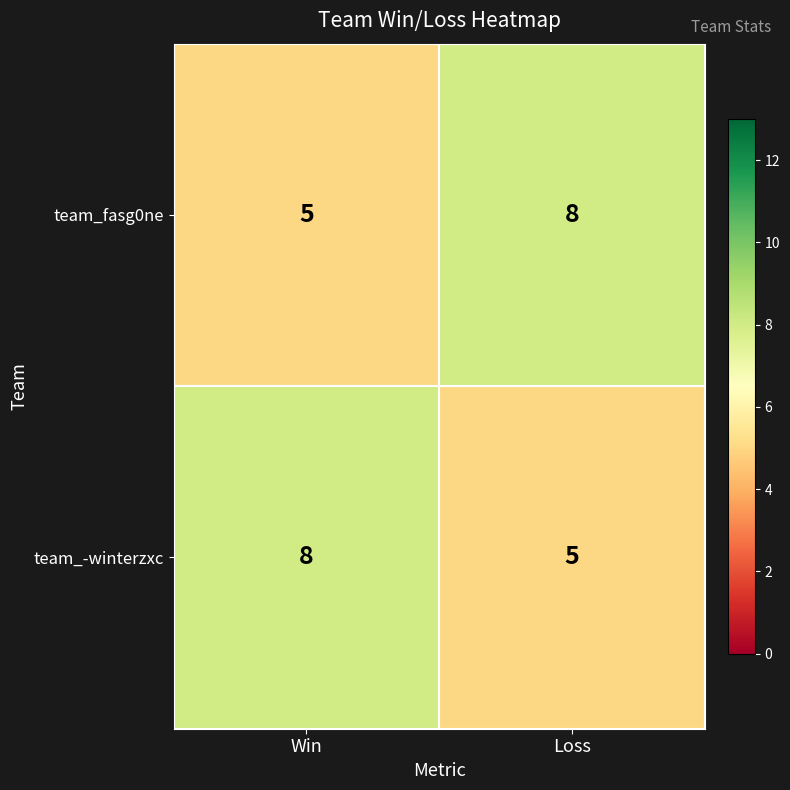

What is the minimum value for team_-winterzxc?

5